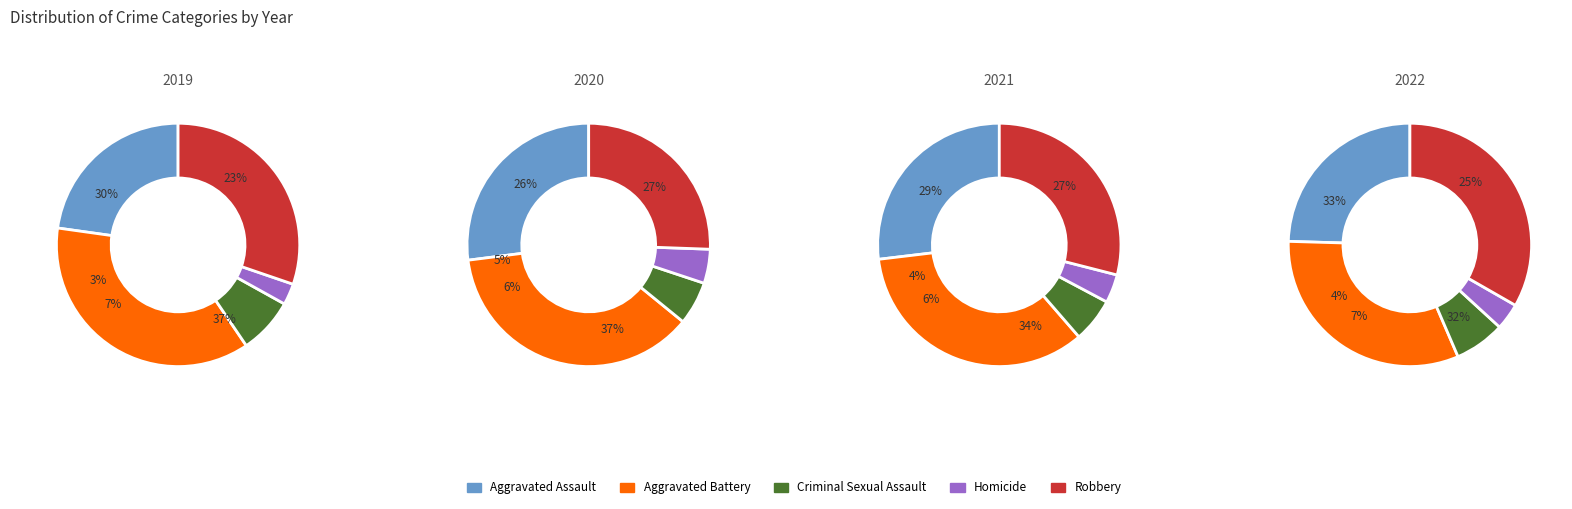

Which series changed the most between 2 and 6?

Robbery